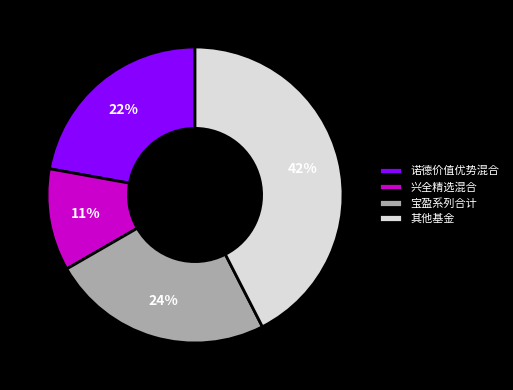

To the nearest percent, what is the average slice percentage?

25%